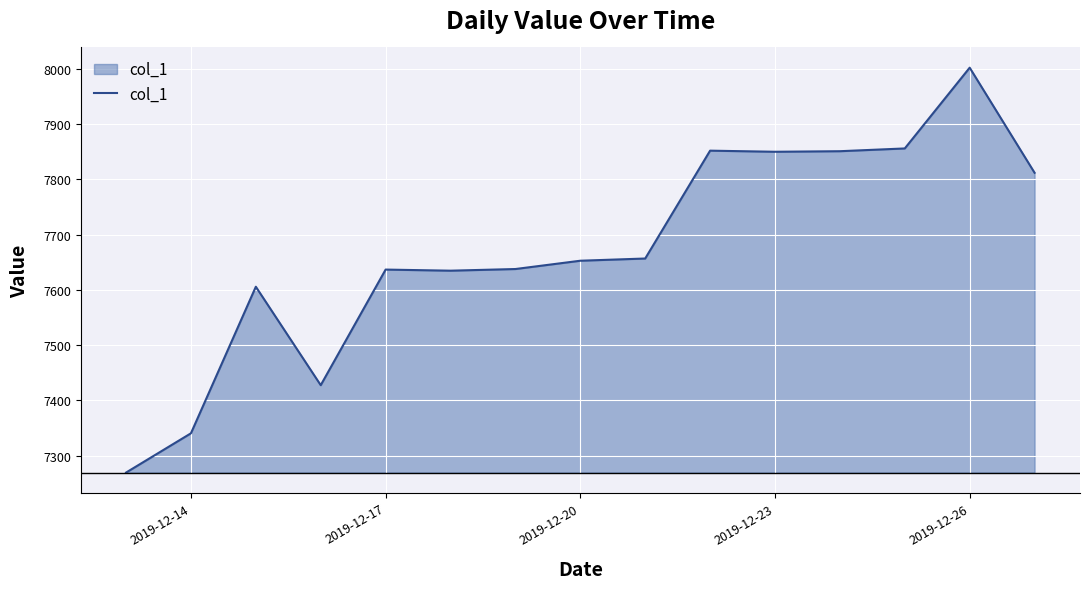

What is the difference between the maximum and minimum values?

732.0